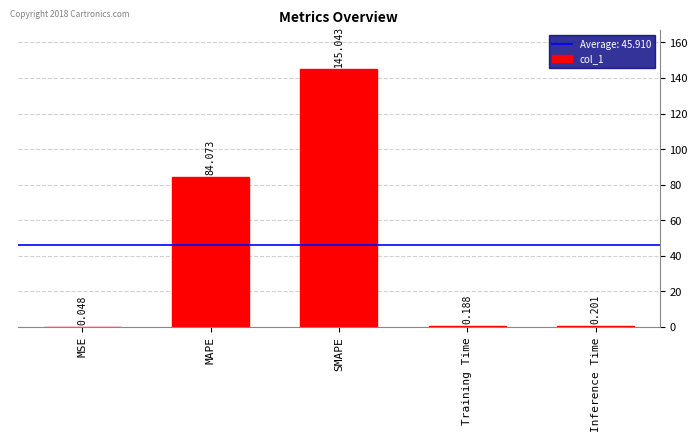

At which category does the chart reach its peak across all series?

SMAPE